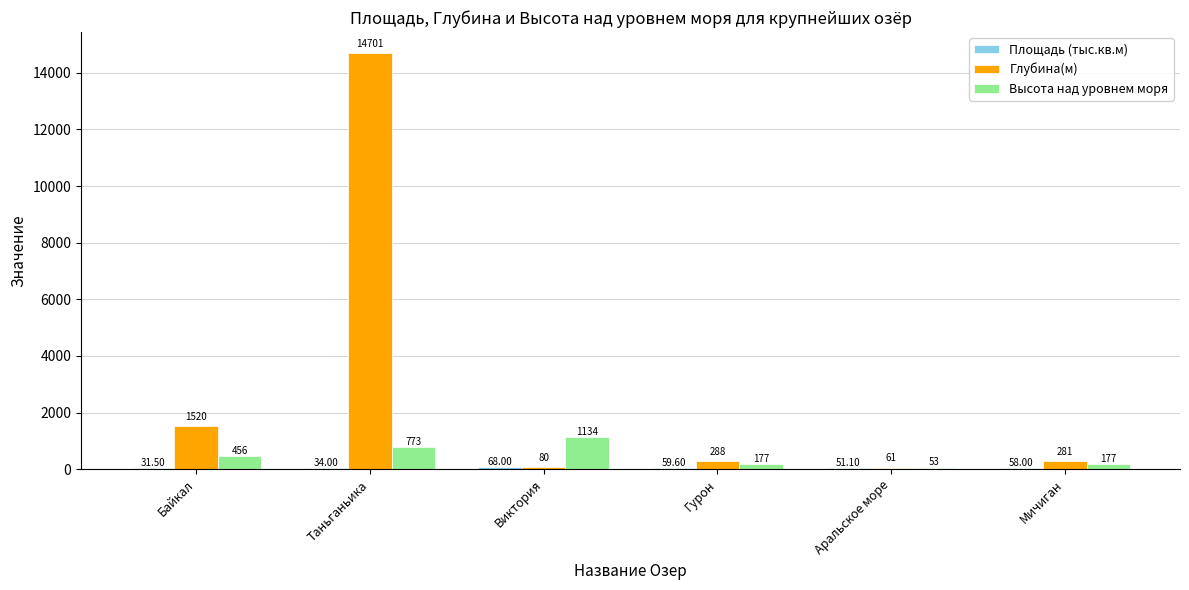

Is the value of Высота над уровнем моря at Байкал greater than the value of Глубина(м) at Таньганьика?

No